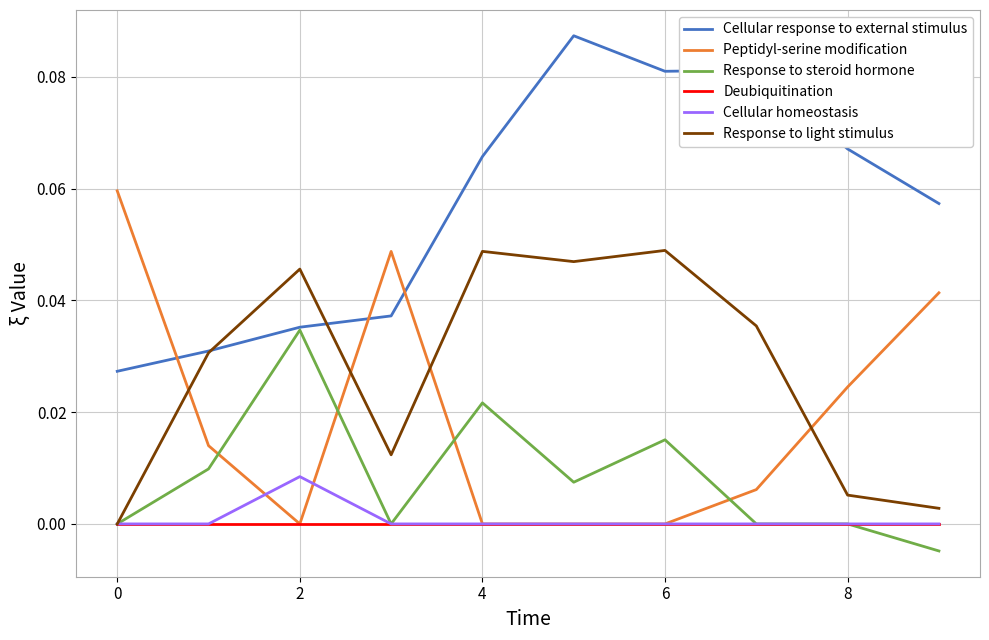

Rank the series by their maximum value, from highest to lowest.

Cellular response to external stimulus, Peptidyl-serine modification, Response to light stimulus, Response to steroid hormone, Cellular homeostasis, Deubiquitination